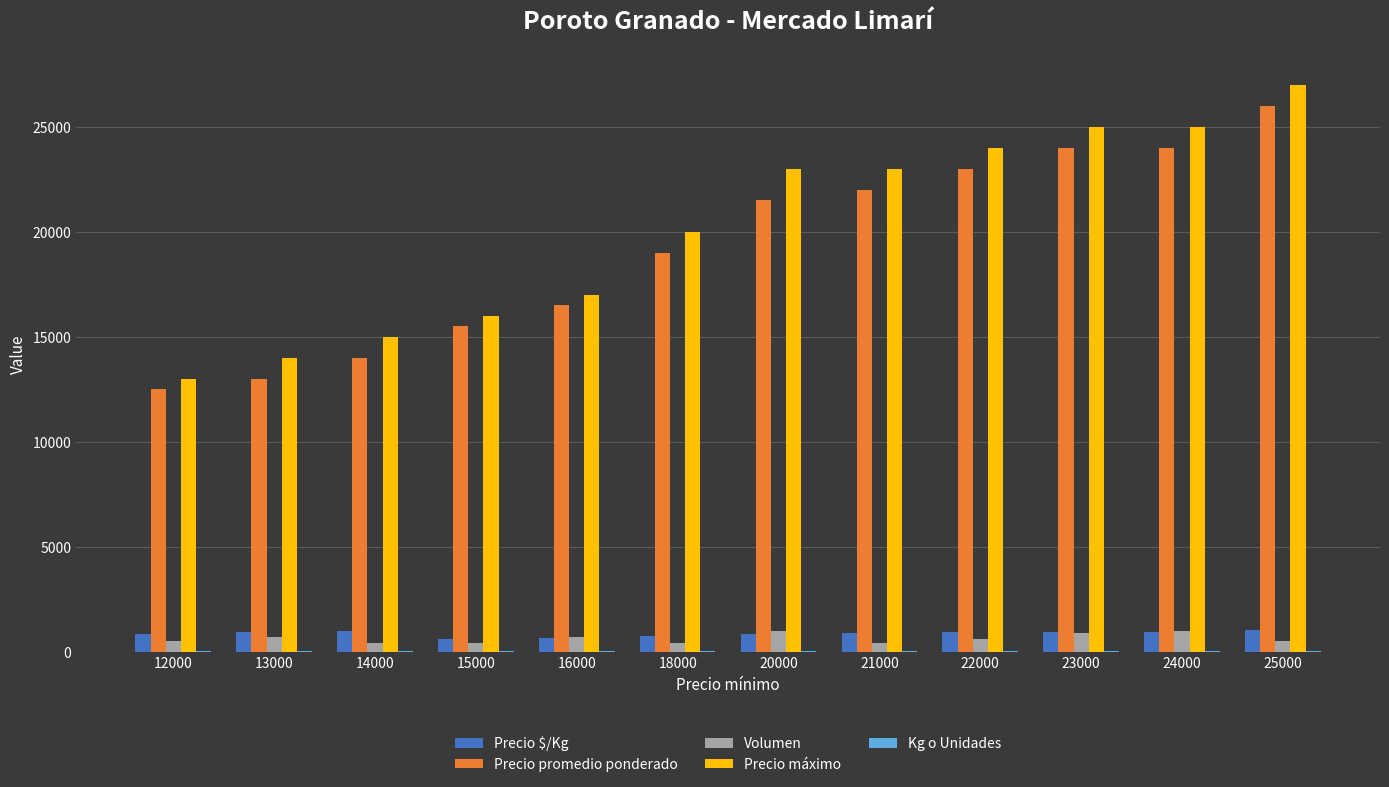

Which series has the largest total across all categories?

Precio máximo